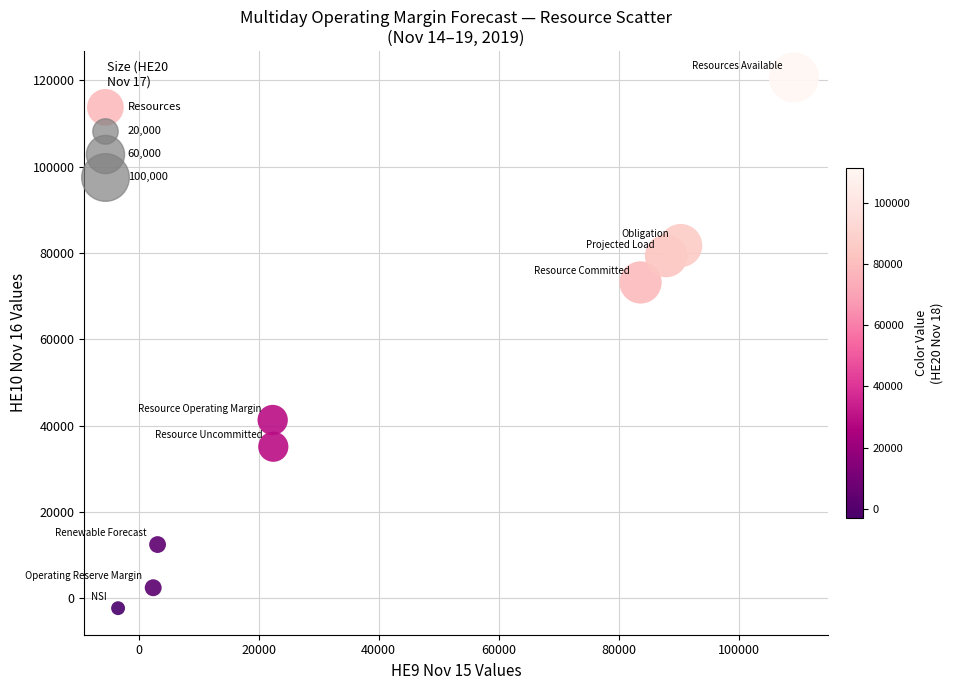

What is the average Y value?

49295.8